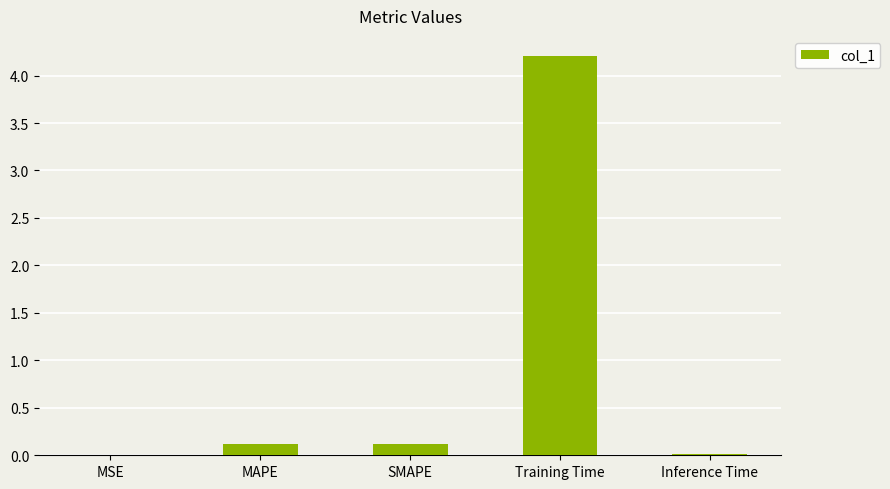

Between SMAPE and Inference Time, which is larger?

SMAPE